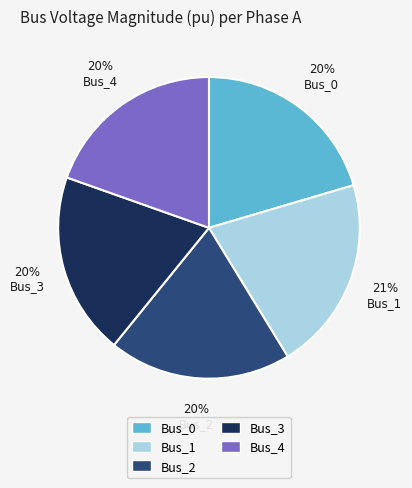

To the nearest percent, what is the difference between the Bus_4 and Bus_1 slice percentages?

1%